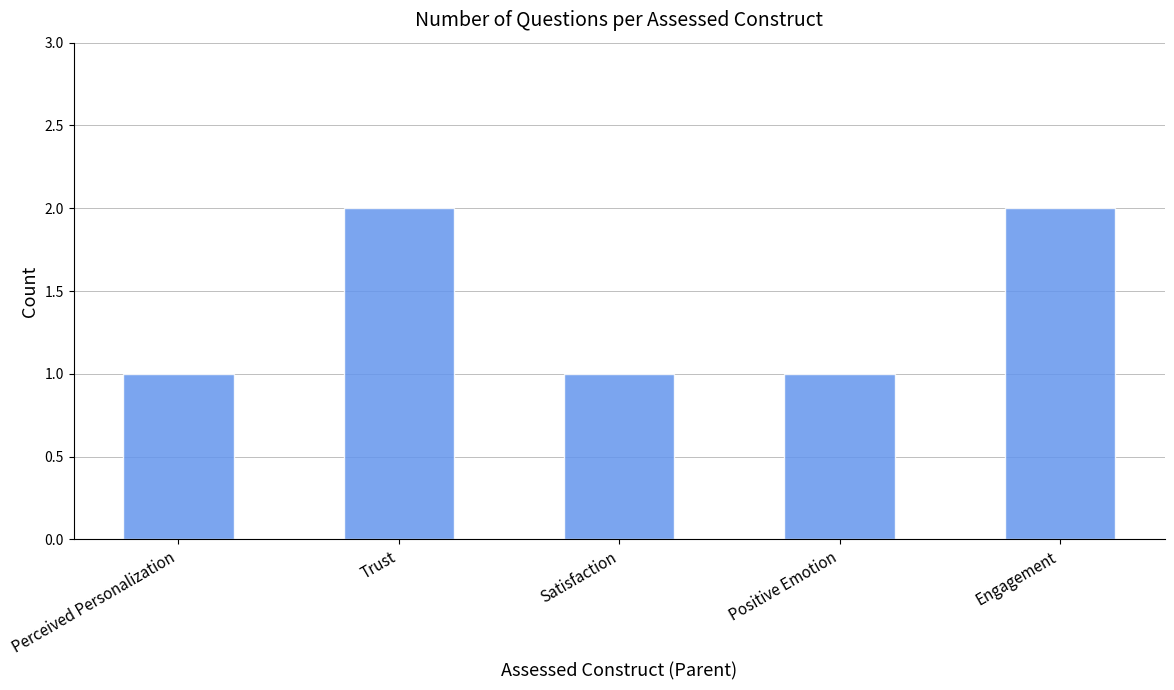

What is the sum of all values?

7